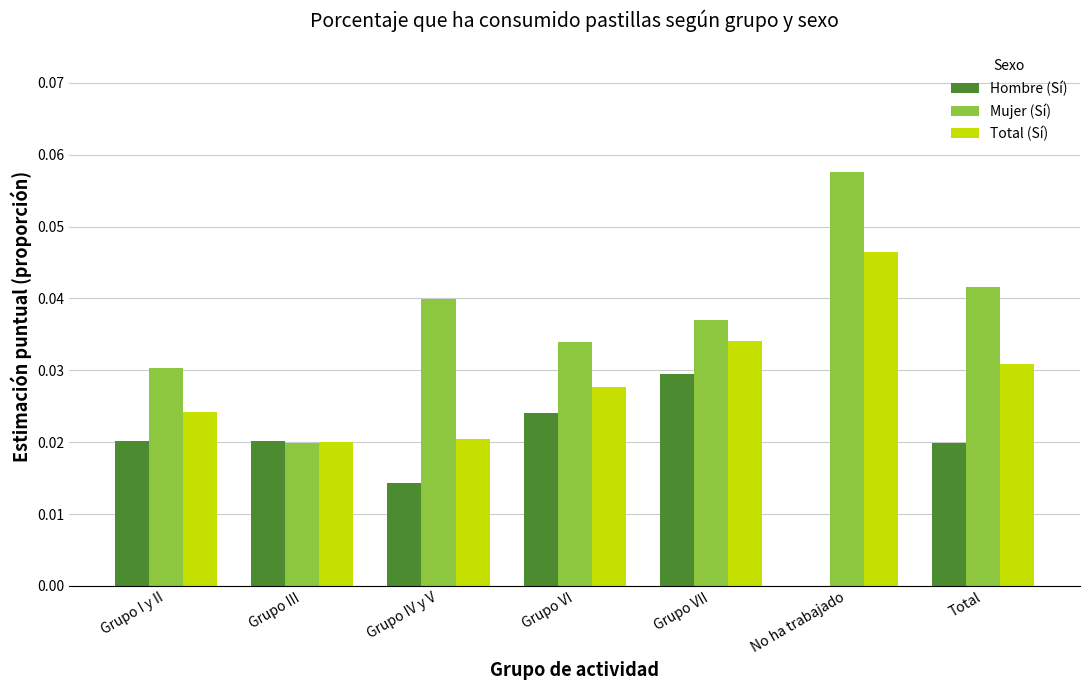

Is the value of Total (Sí) at Grupo VII greater than the value of Hombre (Sí) at Grupo III?

Yes